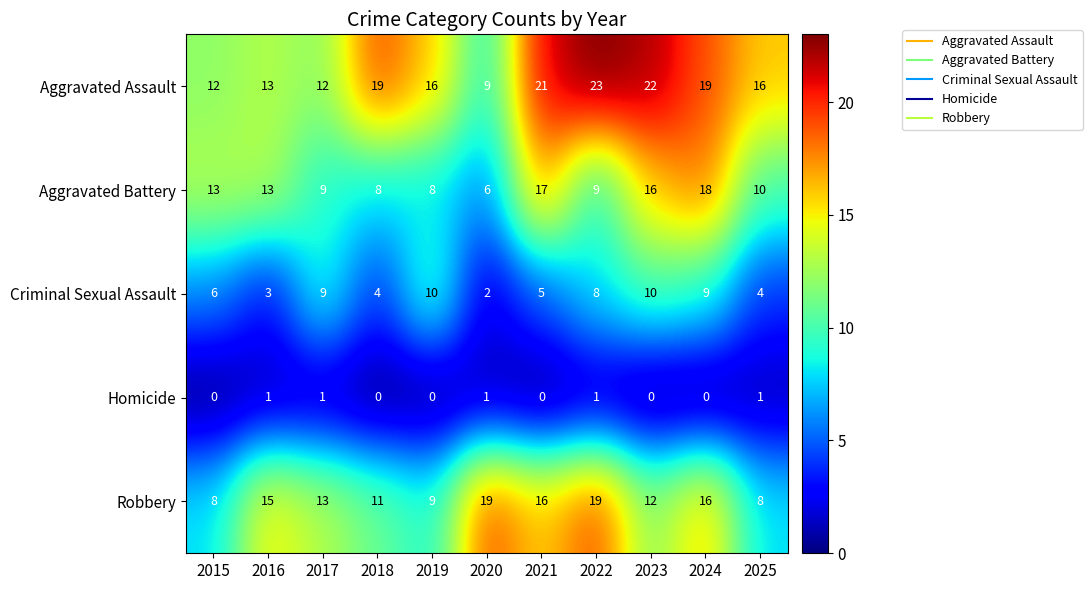

Between 2016 and 2017, which series saw the biggest shift?

Criminal Sexual Assault